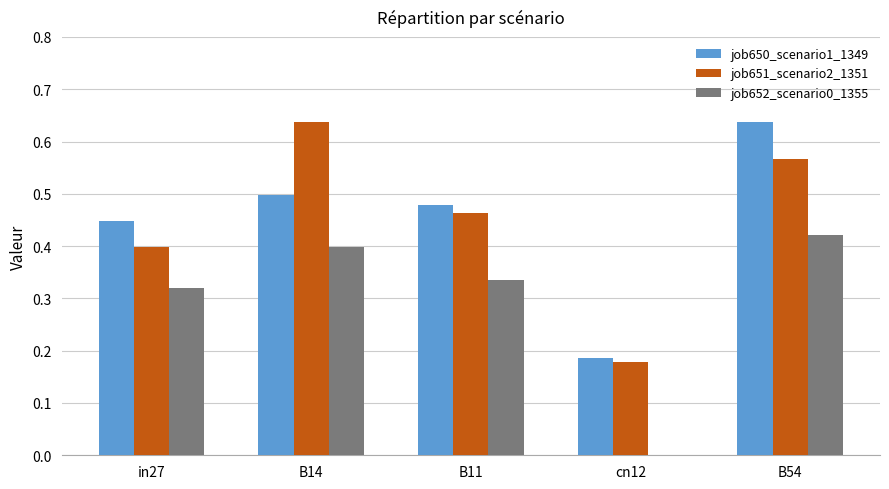

What is the total value across all series at B11?

1.3